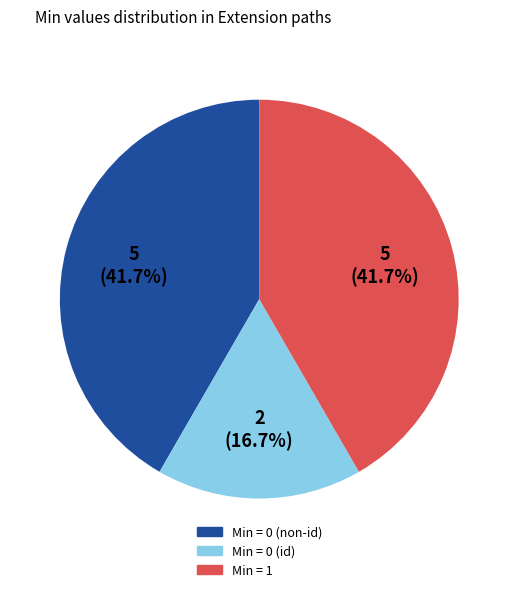

Is there any slice that represents more than half of the pie?

No